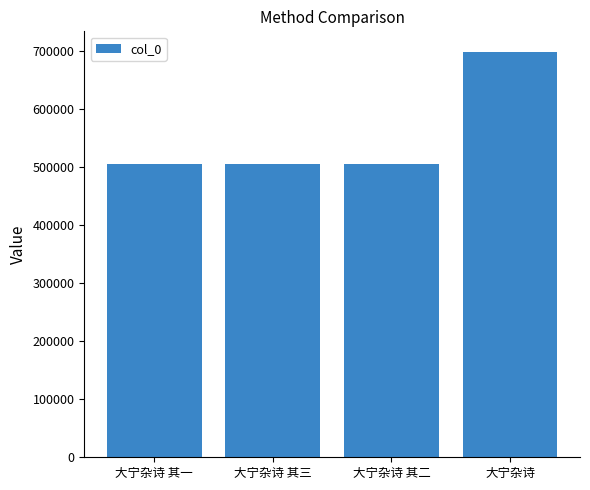

What is the difference between the values at 大宁杂诗 其三 and 大宁杂诗 其一?

2